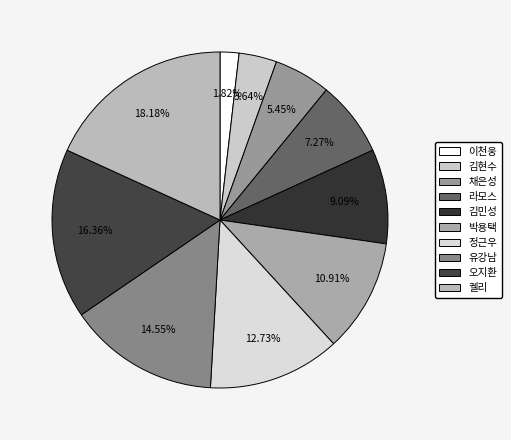

Rank the categories by value from highest to lowest.

켈리, 오지환, 유강남, 정근우, 박용택, 김민성, 라모스, 채은성, 김현수, 이천웅